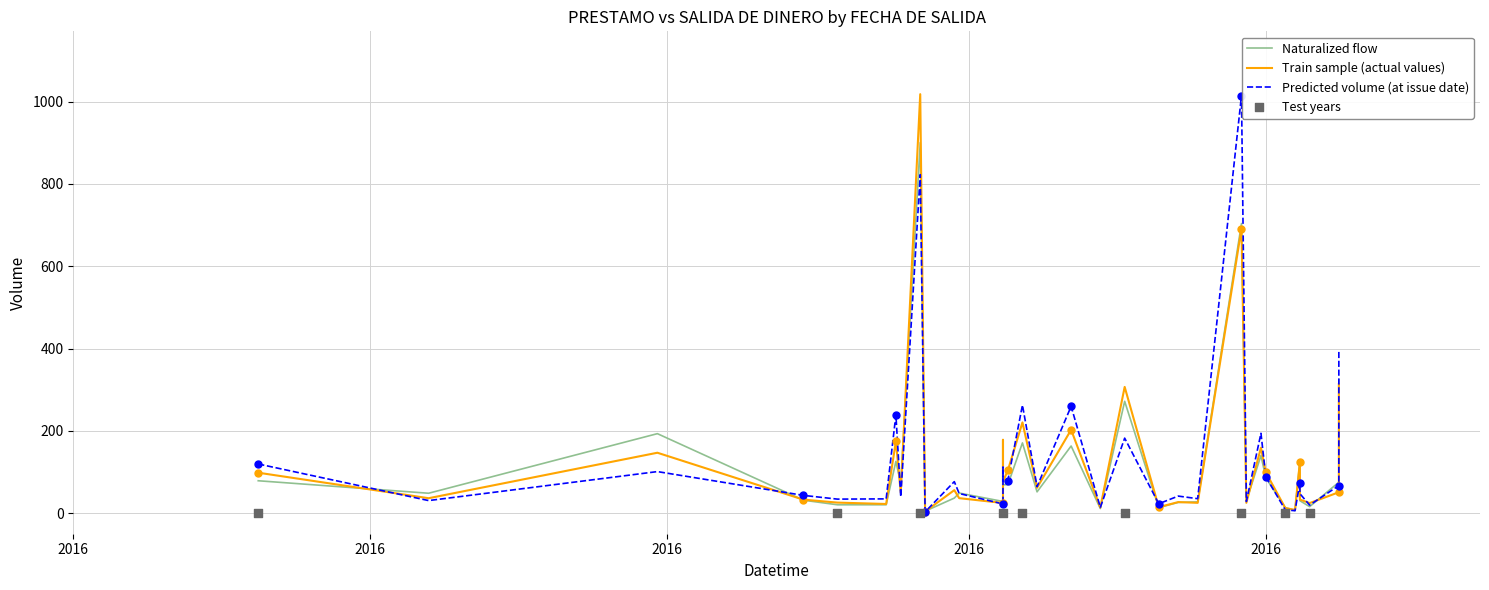

Which series contains the highest Y value?

Train sample (actual values)